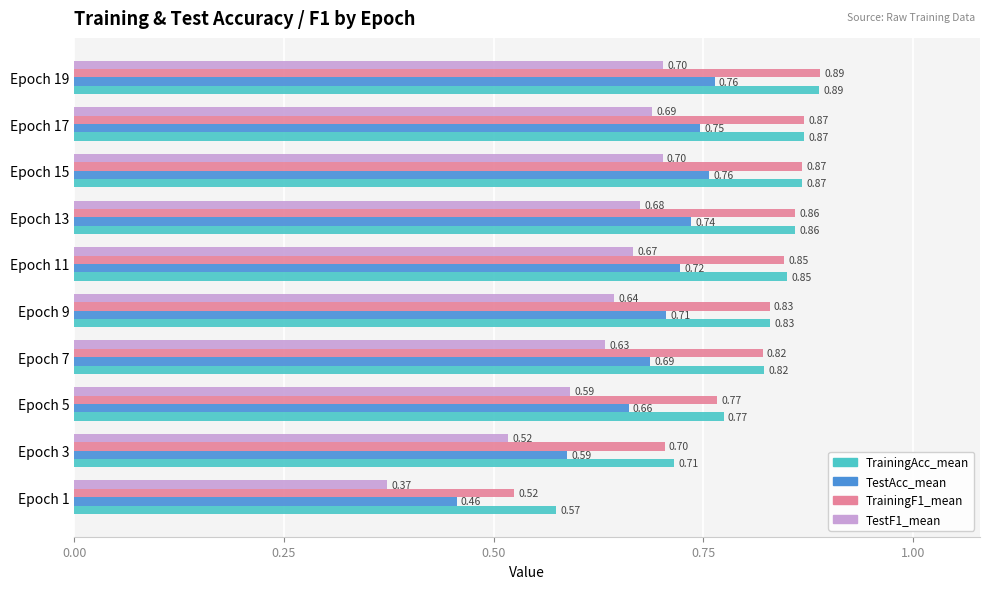

What is the total value across all series at Epoch 3?

2.5